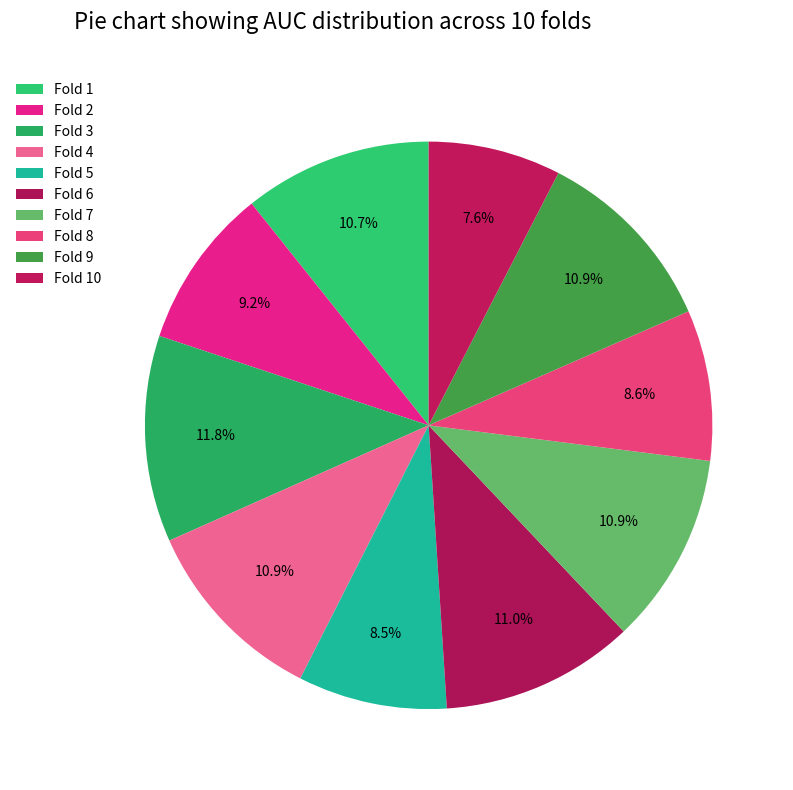

How many segments does this pie chart have?

10